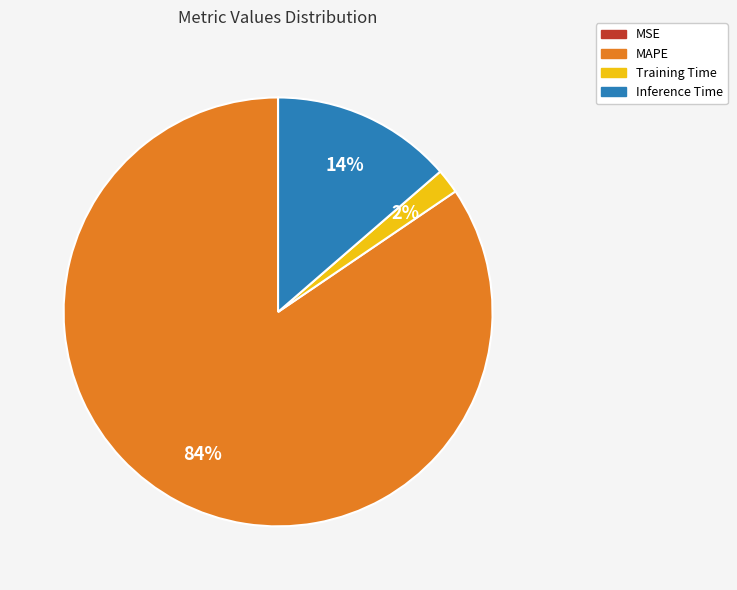

Does MAPE account for over 50% of the chart?

Yes